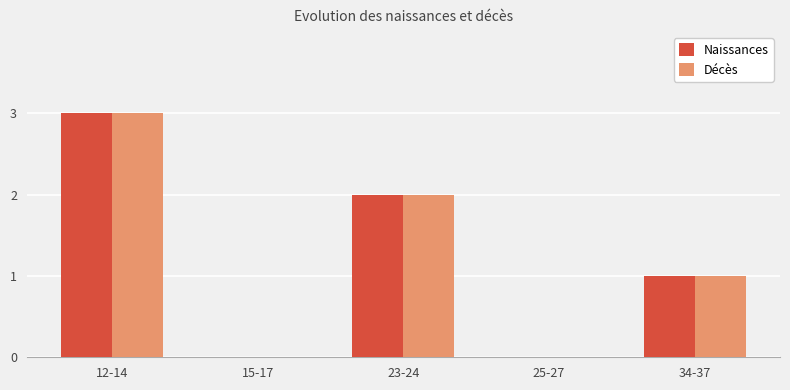

What are all the series names shown in the legend?

Naissances, Décès